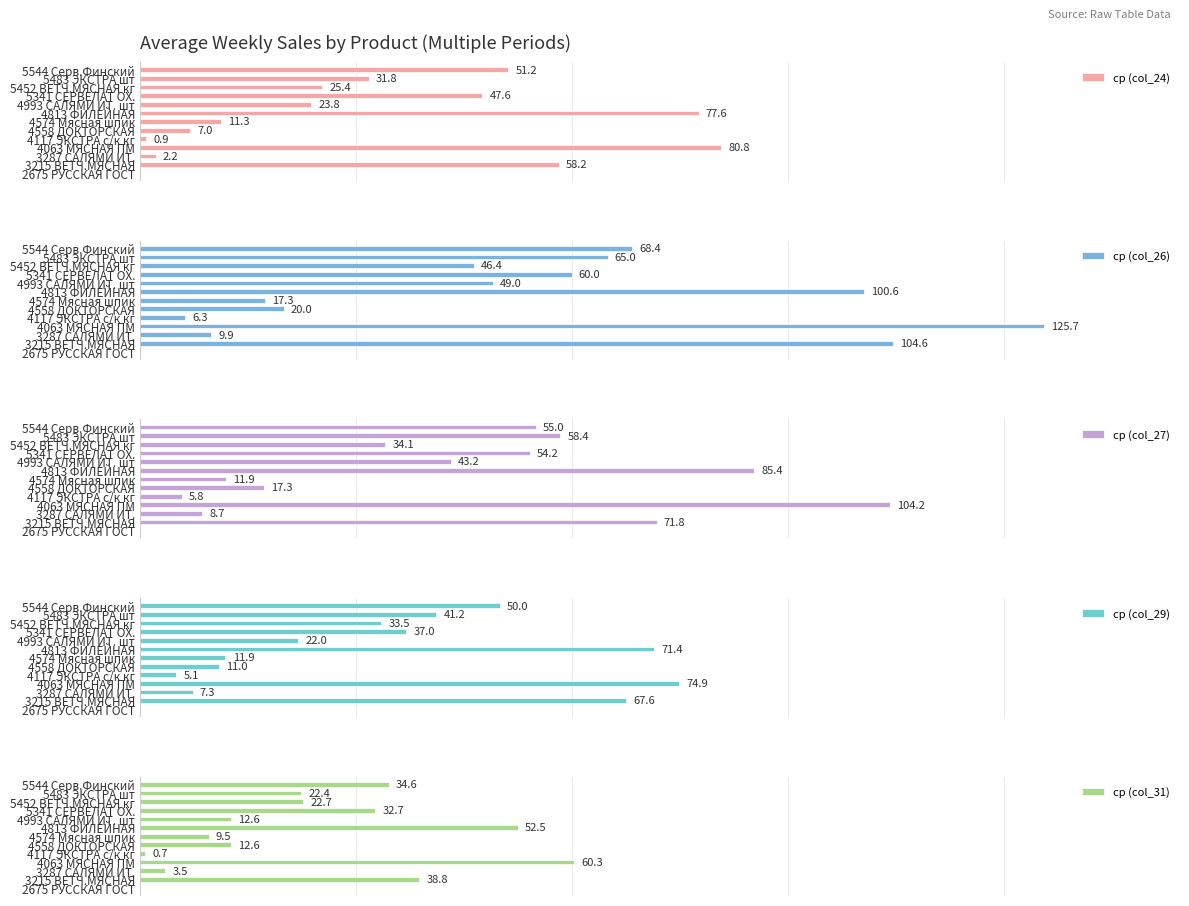

Are the bars horizontal?

Yes